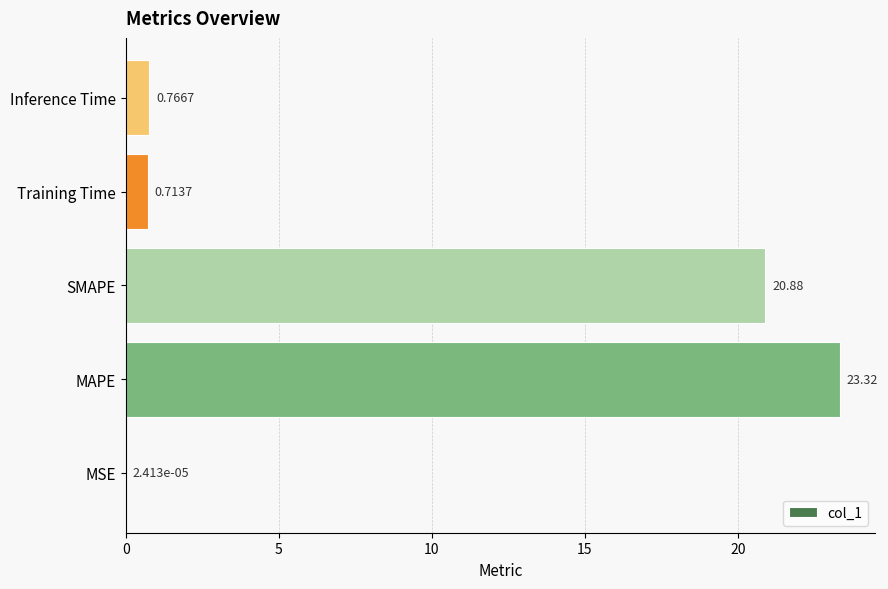

Where is the data nearest to the value 11?

SMAPE